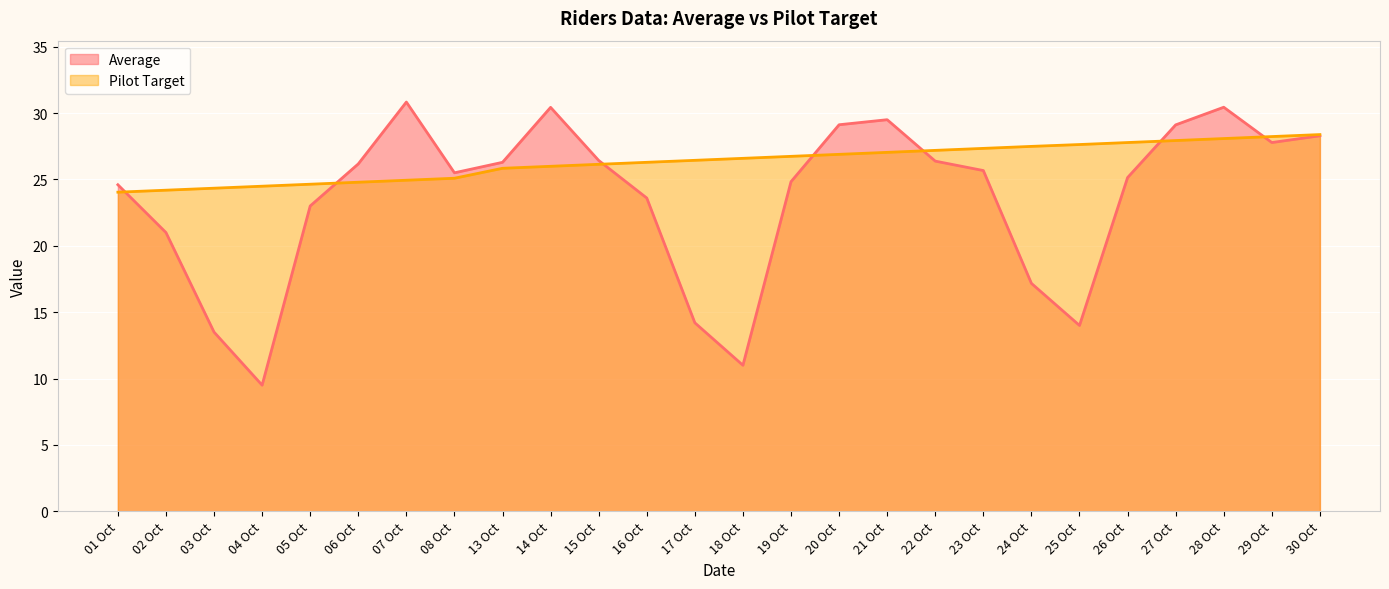

Which category has the highest value across all series?

07 Oct